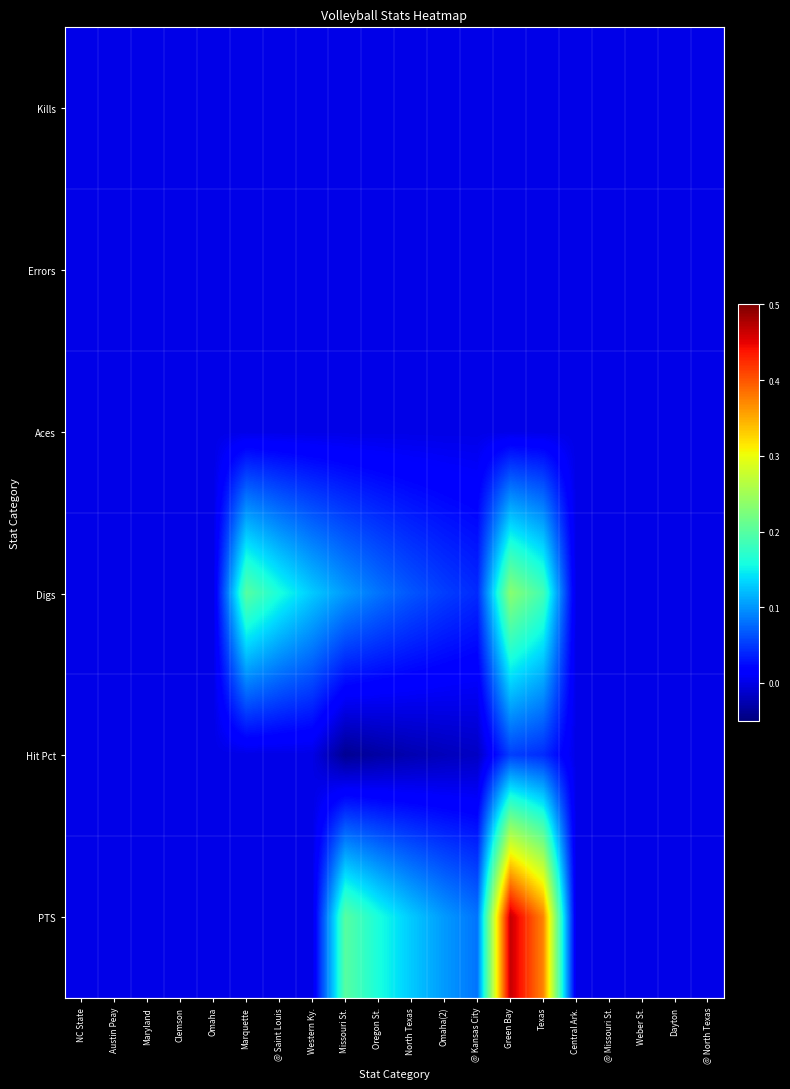

Reading right to left, extract all data points from this chart.

Kills: @ North Texas=0.0	Dayton=0.0	Weber St.=0.0	@ Missouri St.=0.0	Central Ark.=0.0	Texas=0.0	Green Bay=0.0	@ Kansas City=0.0	Omaha(2)=0.0	North Texas=0.0	Oregon St.=0.0	Missouri St.=0.0	Western Ky.=0.0	@ Saint Louis=0.0	Marquette=0.0	Omaha=0.0	Clemson=0.0	Maryland=0.0	Austin Peay=0.0	NC State=0.0
Errors: @ North Texas=0.0	Dayton=0.0	Weber St.=0.0	@ Missouri St.=0.0	Central Ark.=0.0	Texas=0.0	Green Bay=0.0	@ Kansas City=0.0	Omaha(2)=0.0	North Texas=0.0	Oregon St.=0.0	Missouri St.=0.0	Western Ky.=0.0	@ Saint Louis=0.0	Marquette=0.0	Omaha=0.0	Clemson=0.0	Maryland=0.0	Austin Peay=0.0	NC State=0.0
Aces: @ North Texas=0.0	Dayton=0.0	Weber St.=0.0	@ Missouri St.=0.0	Central Ark.=0.0	Texas=0.0	Green Bay=0.0	@ Kansas City=0.0	Omaha(2)=0.0	North Texas=0.0	Oregon St.=0.0	Missouri St.=0.0	Western Ky.=0.0	@ Saint Louis=0.0	Marquette=0.0	Omaha=0.0	Clemson=0.0	Maryland=0.0	Austin Peay=0.0	NC State=0.0
Digs: @ North Texas=0.0	Dayton=0.0	Weber St.=0.0	@ Missouri St.=0.0	Central Ark.=0.0	Texas=0.2	Green Bay=0.2	@ Kansas City=0.0	Omaha(2)=0.1	North Texas=0.1	Oregon St.=0.1	Missouri St.=0.1	Western Ky.=0.1	@ Saint Louis=0.2	Marquette=0.2	Omaha=0.0	Clemson=0.0	Maryland=0.0	Austin Peay=0.0	NC State=0.0
Hit Pct: @ North Texas=0.0	Dayton=0.0	Weber St.=0.0	@ Missouri St.=0.0	Central Ark.=0.0	Texas=0.0	Green Bay=0.1	@ Kansas City=-0.0	Omaha(2)=-0.0	North Texas=-0.0	Oregon St.=-0.0	Missouri St.=-0.0	Western Ky.=0.0	@ Saint Louis=0.0	Marquette=0.0	Omaha=0.0	Clemson=0.0	Maryland=0.0	Austin Peay=0.0	NC State=0.0
PTS: @ North Texas=0.0	Dayton=0.0	Weber St.=0.0	@ Missouri St.=0.0	Central Ark.=0.0	Texas=0.4	Green Bay=0.5	@ Kansas City=0.1	Omaha(2)=0.1	North Texas=0.1	Oregon St.=0.2	Missouri St.=0.2	Western Ky.=0.0	@ Saint Louis=0.0	Marquette=0.0	Omaha=0.0	Clemson=0.0	Maryland=0.0	Austin Peay=0.0	NC State=0.0